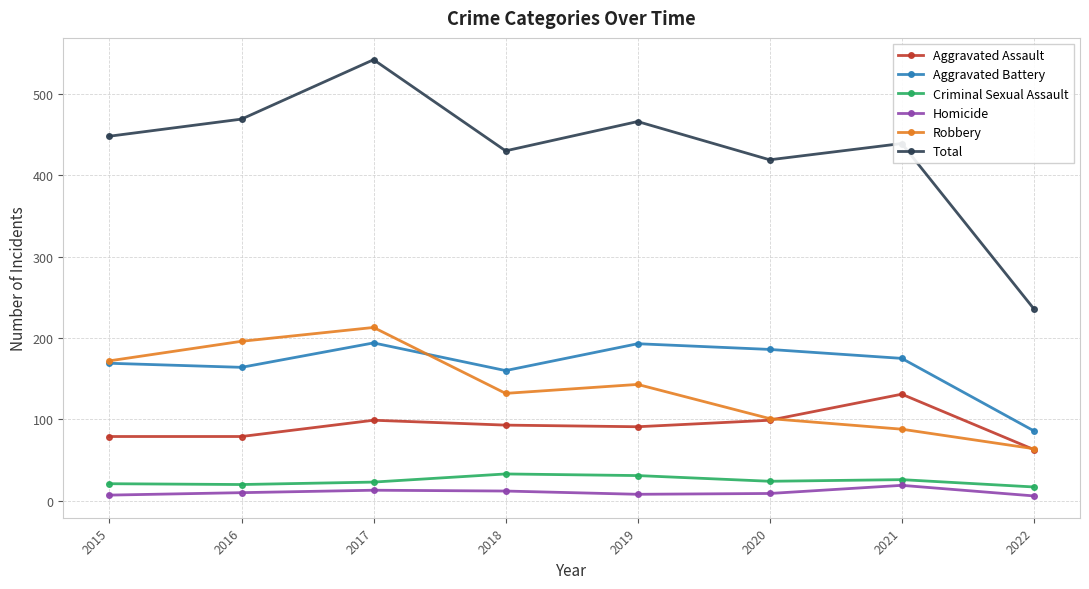

What is the difference between the second highest and minimum values in the Robbery series?

132